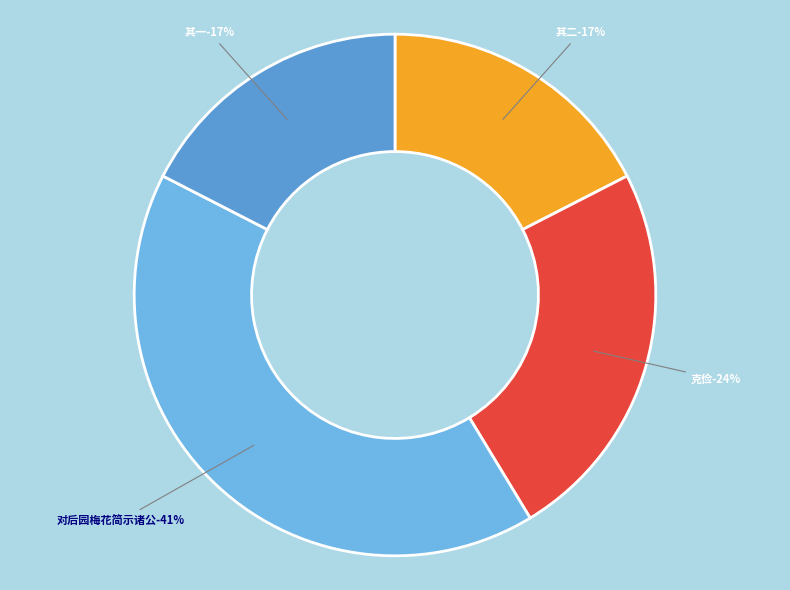

To the nearest percent, what is the difference between the 腊月半后祠堂前并后园梅花盛开敬次家君卷中旧韵二首柬克俭 and 腊月半后祠堂前并后园梅花盛开敬次家君卷中旧韵二首柬克俭 其二 slice percentages?

6%